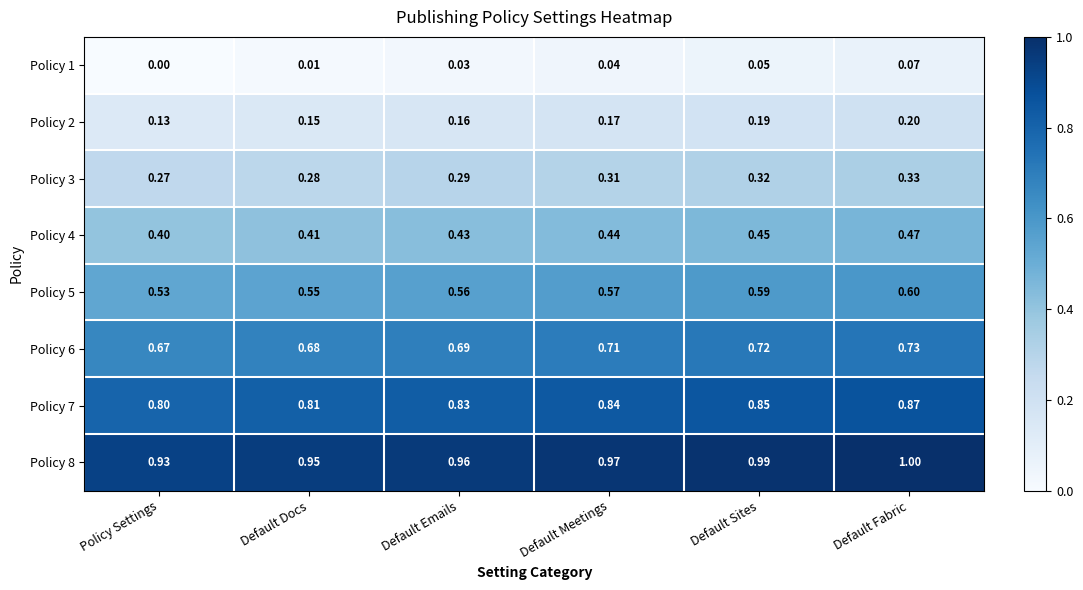

Rank the categories by Policy 1 value from highest to lowest.

Default Fabric, Default Sites, Default Meetings, Default Emails, Default Docs, Policy Settings